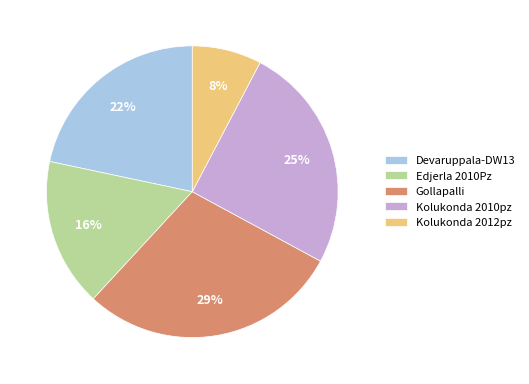

Approximately how many times larger is the value at Kolukonda 2012pz compared to Edjerla 2010Pz?

0.5